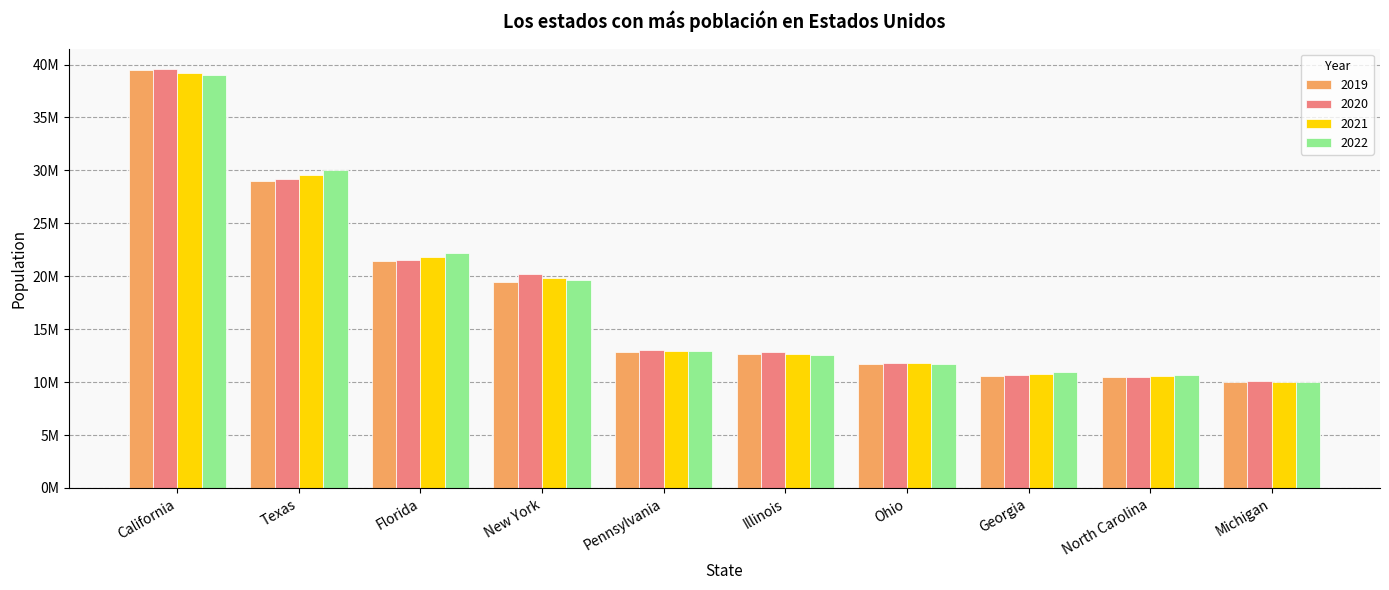

Where is 2020 nearest to the value 24807777?

Florida